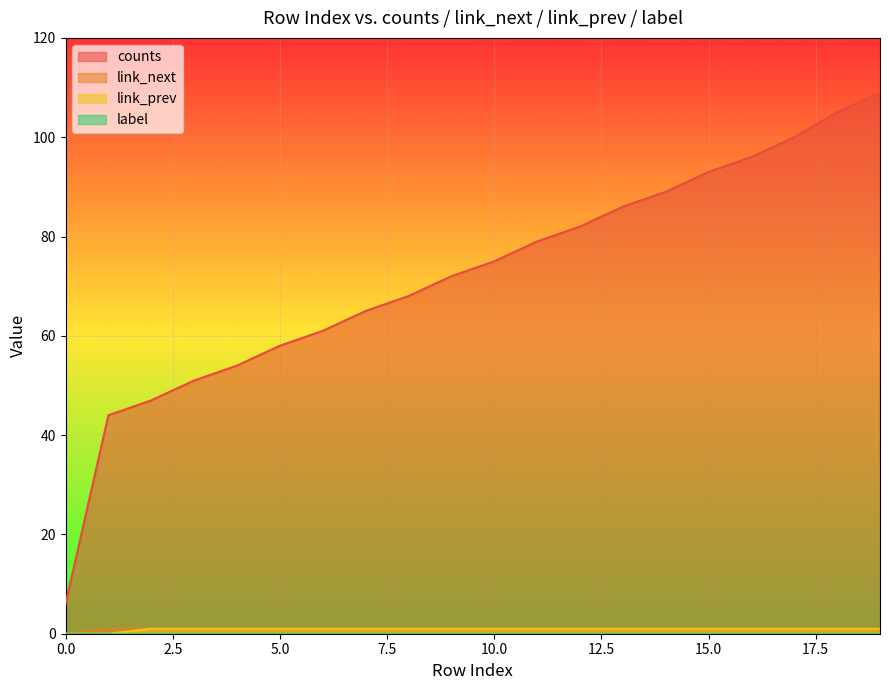

Reading left to right, extract all data points from this chart.

counts: 6	44	47	51	54	58	61	65	68	72	75	79	82	86	89	93	96	100	105	109
link_next: 0	1	1	1	1	1	1	1	1	1	1	1	1	1	1	1	1	1	1	1
link_prev: 0	0	1	1	1	1	1	1	1	1	1	1	1	1	1	1	1	1	1	1